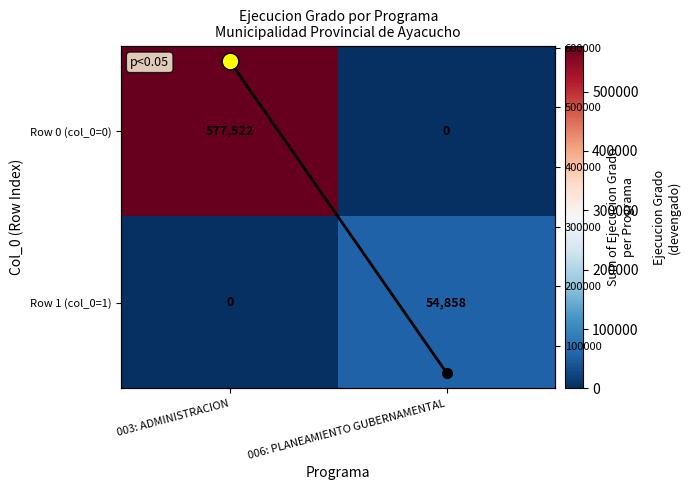

Where is Column Sum nearest to the value 316190?

003: ADMINISTRACION